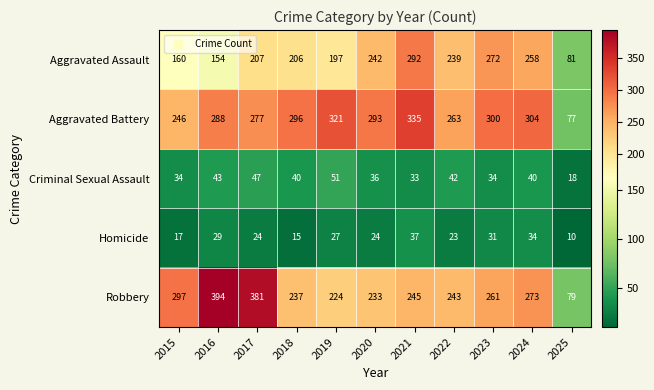

Rank the series at 2024 from highest to lowest value.

Aggravated Battery, Robbery, Aggravated Assault, Criminal Sexual Assault, Homicide